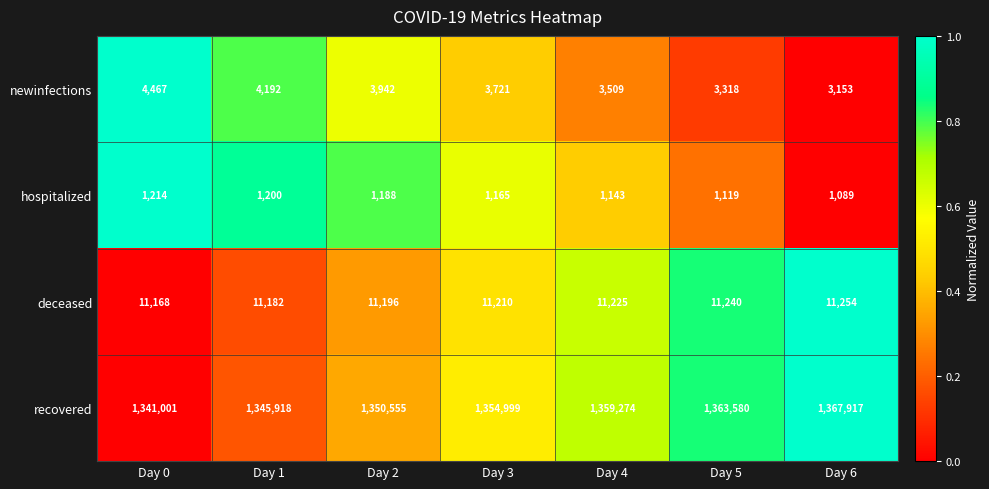

At which category is the sum across all series the highest?

Day 6